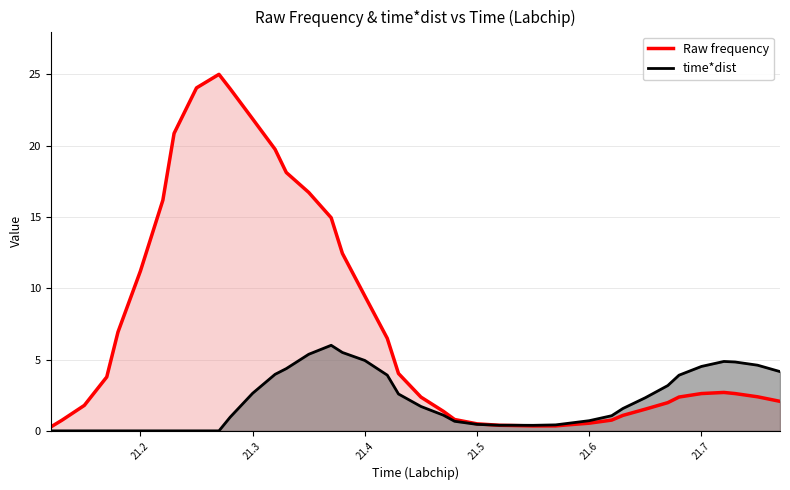

What is the total value across all series at 21.2?

11.2